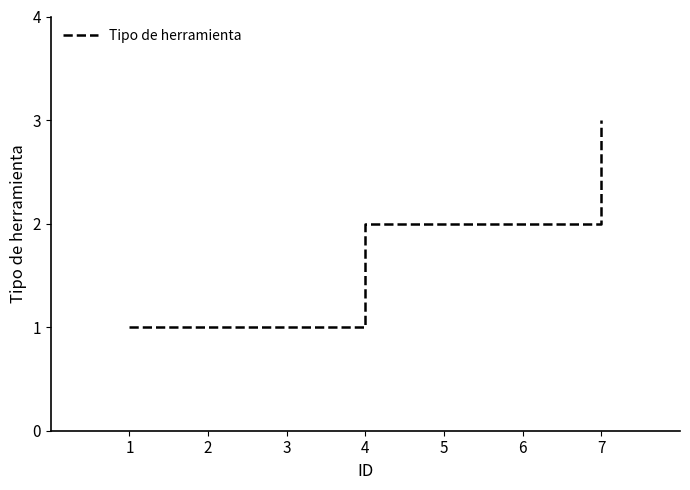

What is the change in value from 1 to 4?

+1